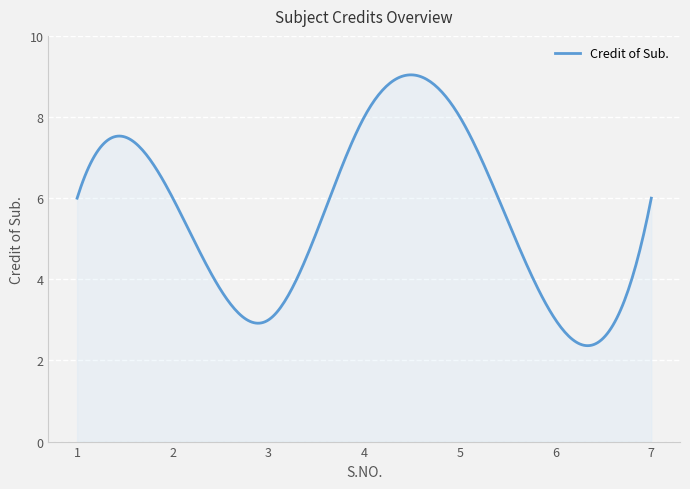

What is the difference between the maximum and minimum values?

6.7